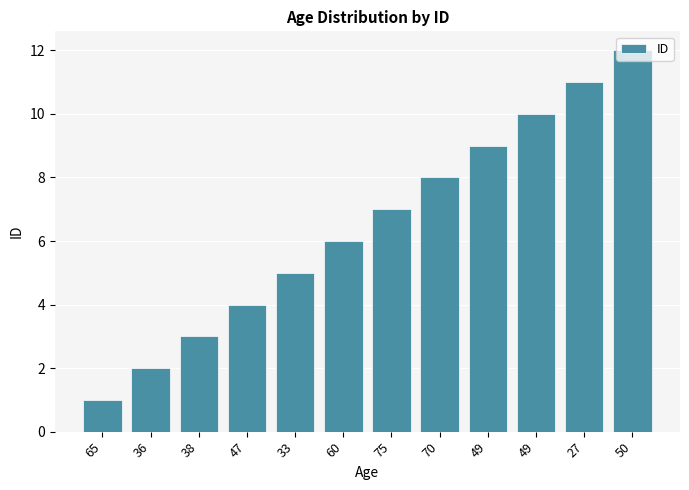

How many series are shown in this chart?

1